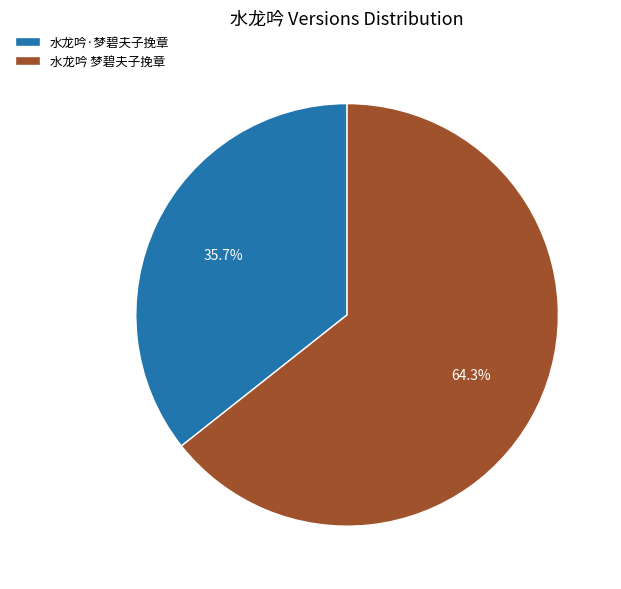

To the nearest percent, what portion does 水龙吟 梦碧夫子挽章 represent?

64%